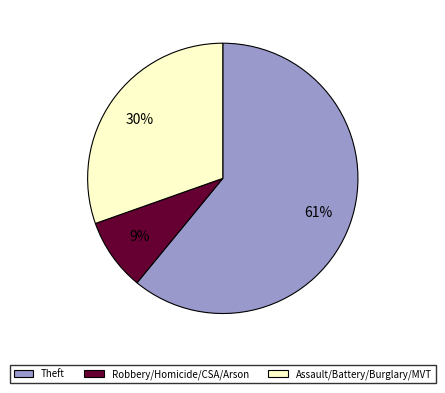

Is the sum of Robbery/Homicide/CSA/Arson and Theft greater than half?

Yes